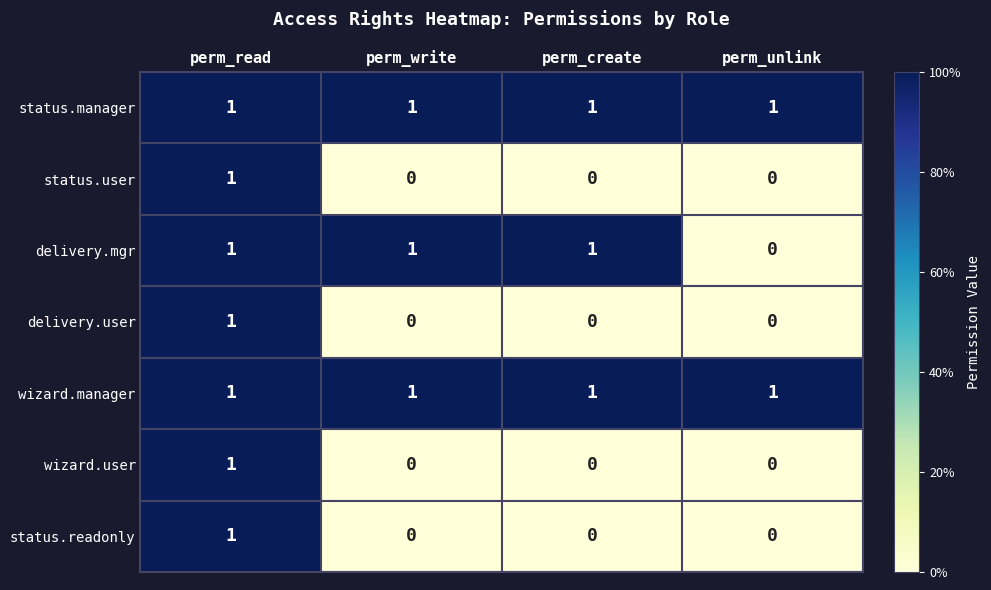

At which category is the sum across all series the highest?

perm_read